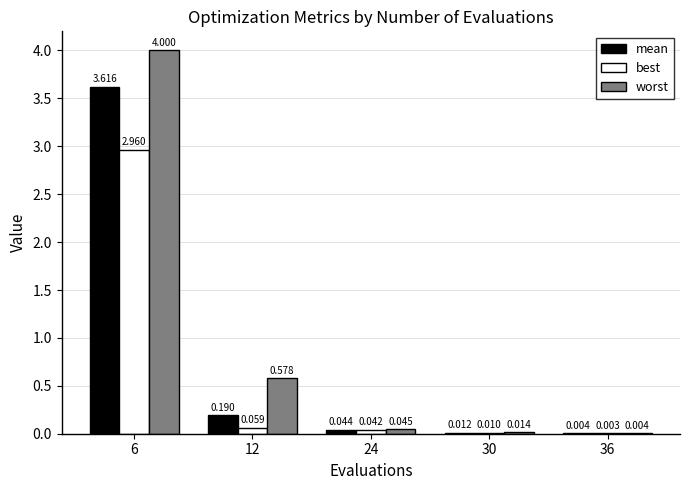

Is it true that mean equals 1.7 at 6?

False